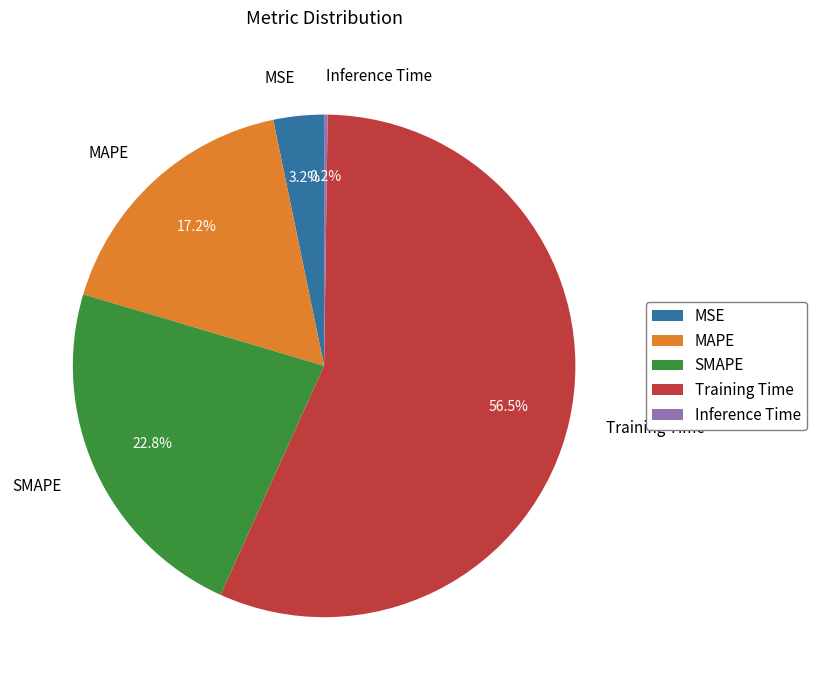

Which category accounts for the majority?

Training Time